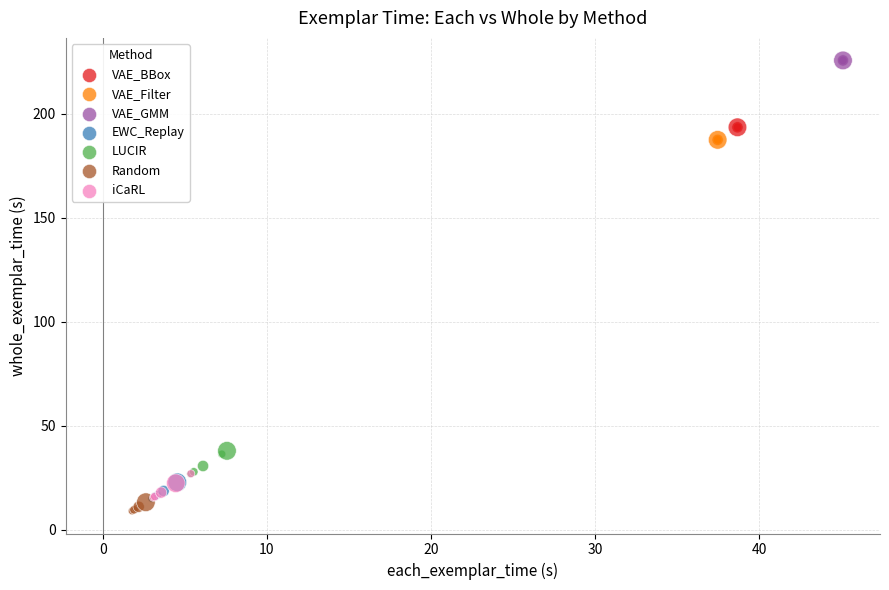

Which series contains the highest Y value?

VAE_GMM